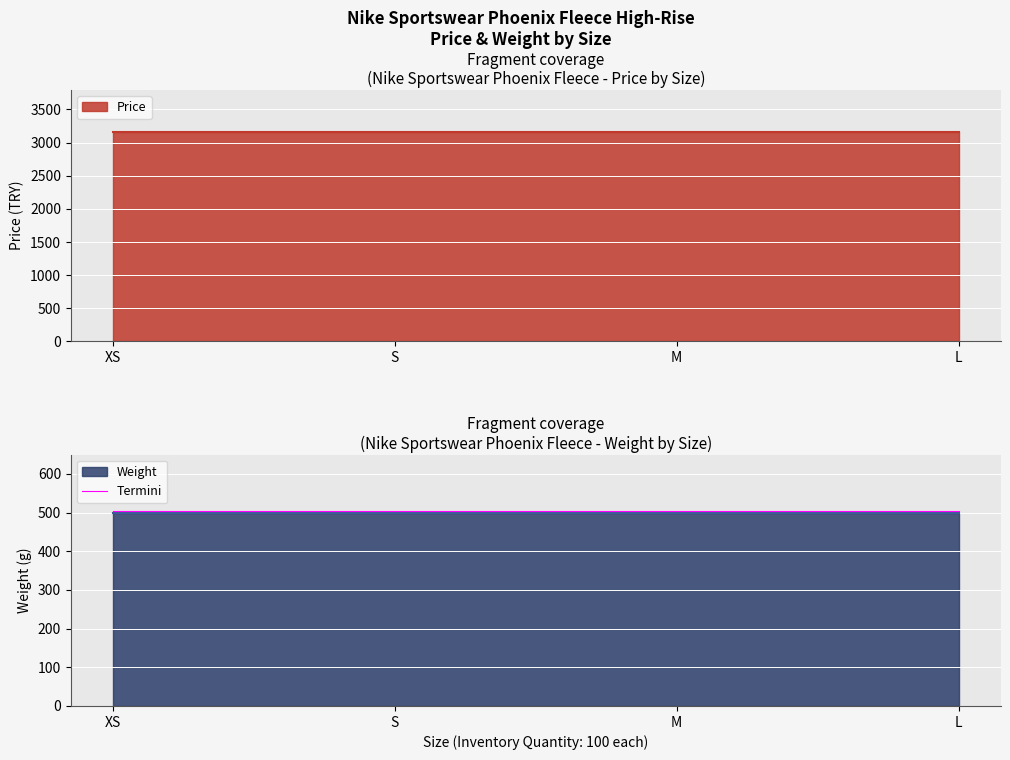

The value of Weight at S is 500.0. True or false?

True